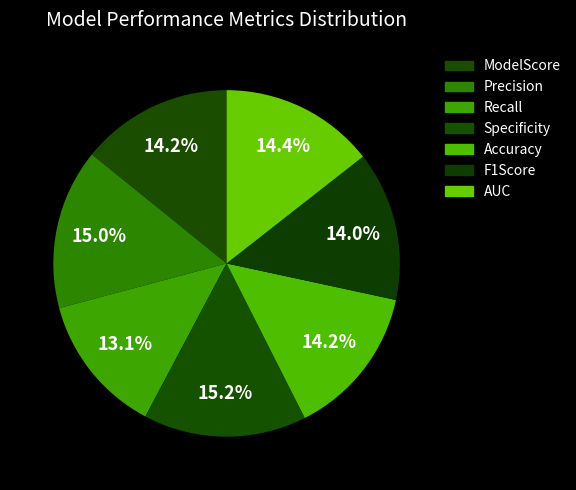

How many segments does this pie chart have?

7